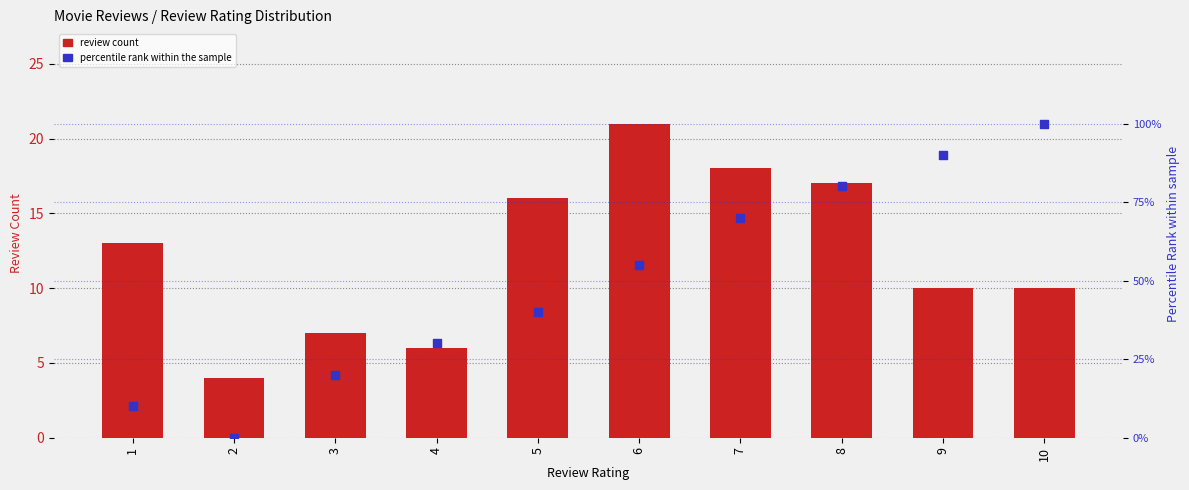

Which series has the widest spread of Y values?

percentile rank within the sample